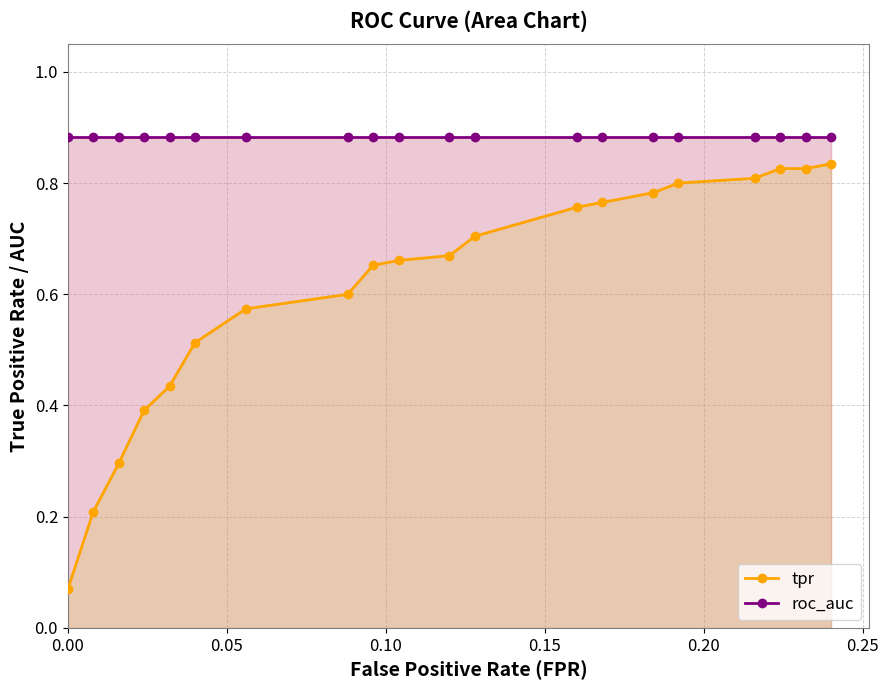

What is the sum of all roc_auc values?

17.6